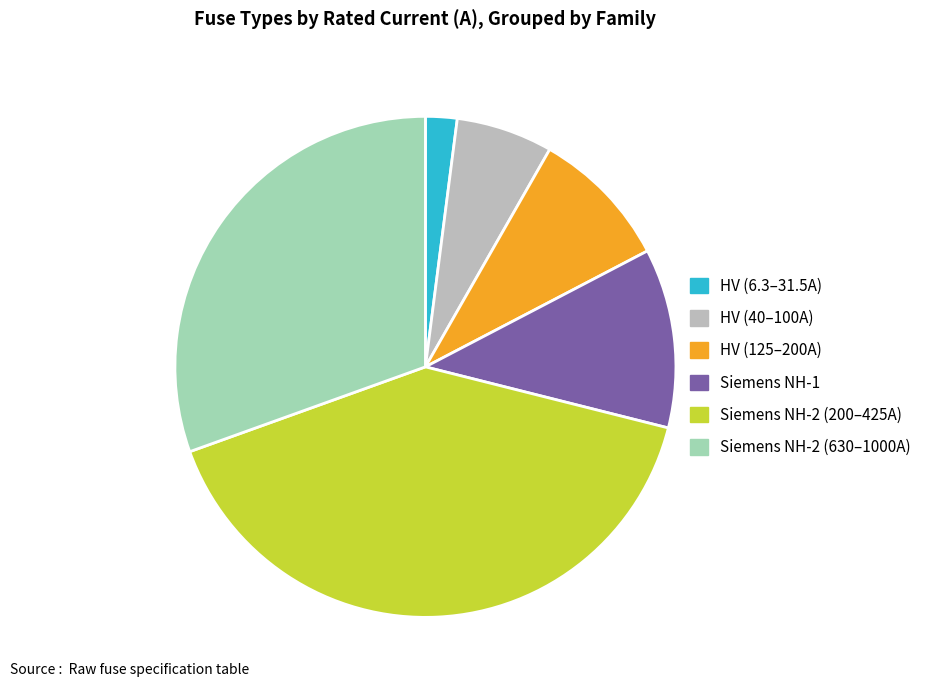

Is there any slice that represents more than half of the pie?

No